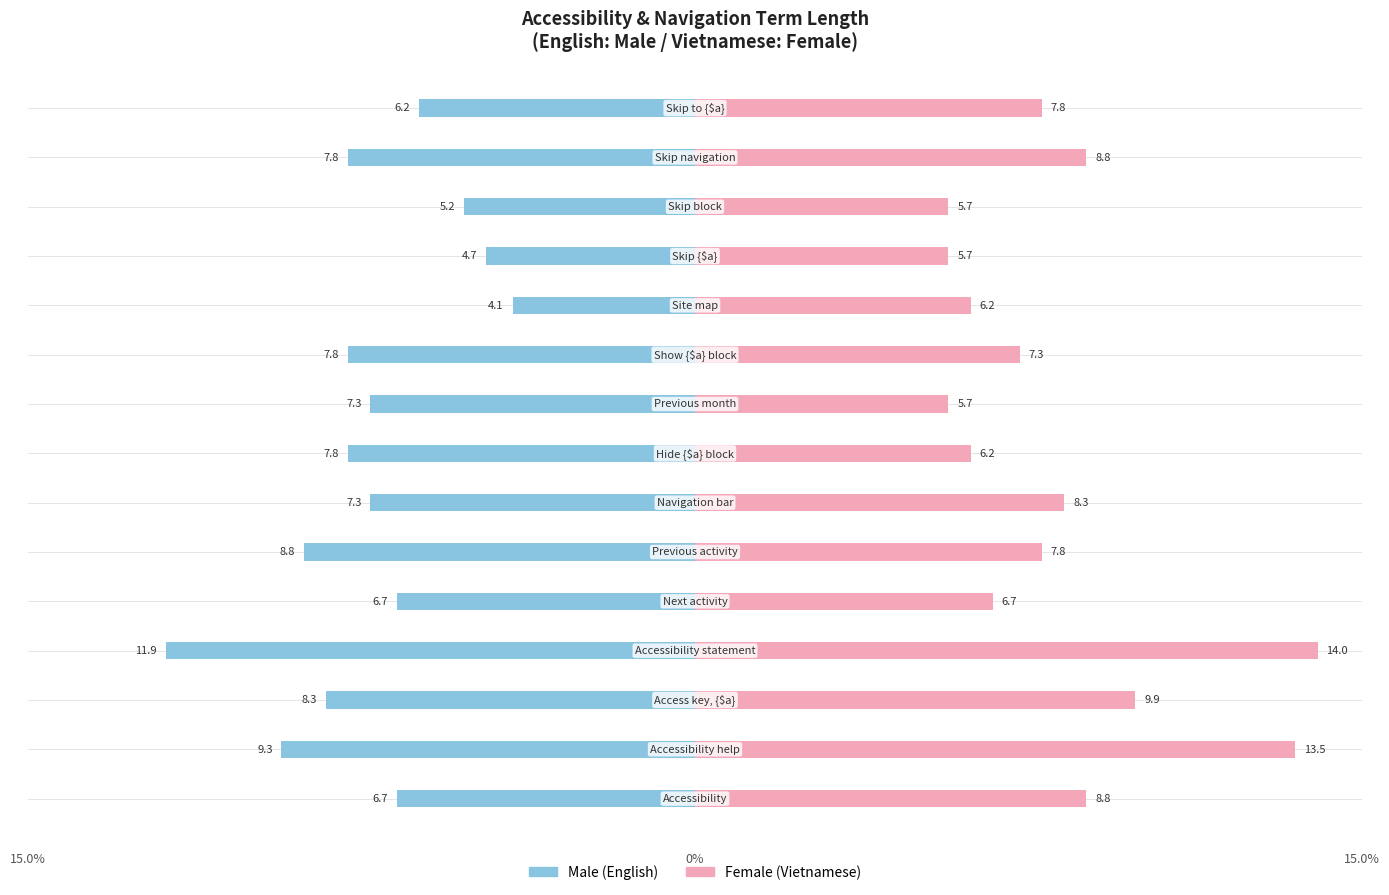

What is the difference between the maximum and minimum values in the Female series?

8.3